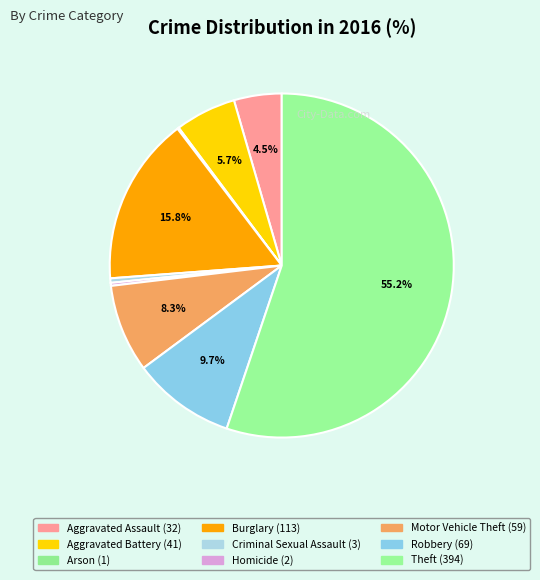

Does Theft account for over 50% of the chart?

Yes